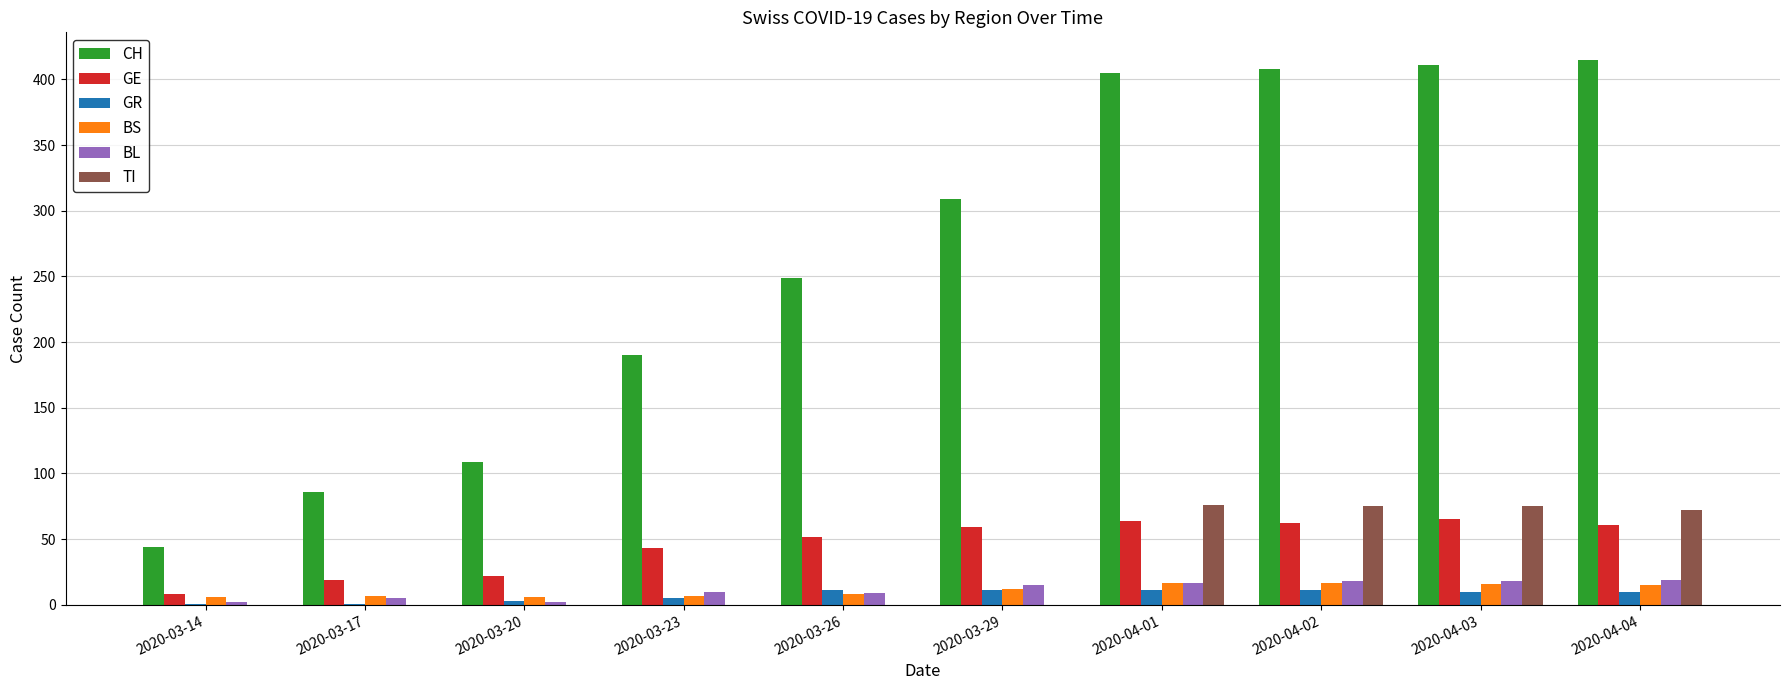

What is the difference between the TI values at 2020-03-23 and 2020-04-01?

76